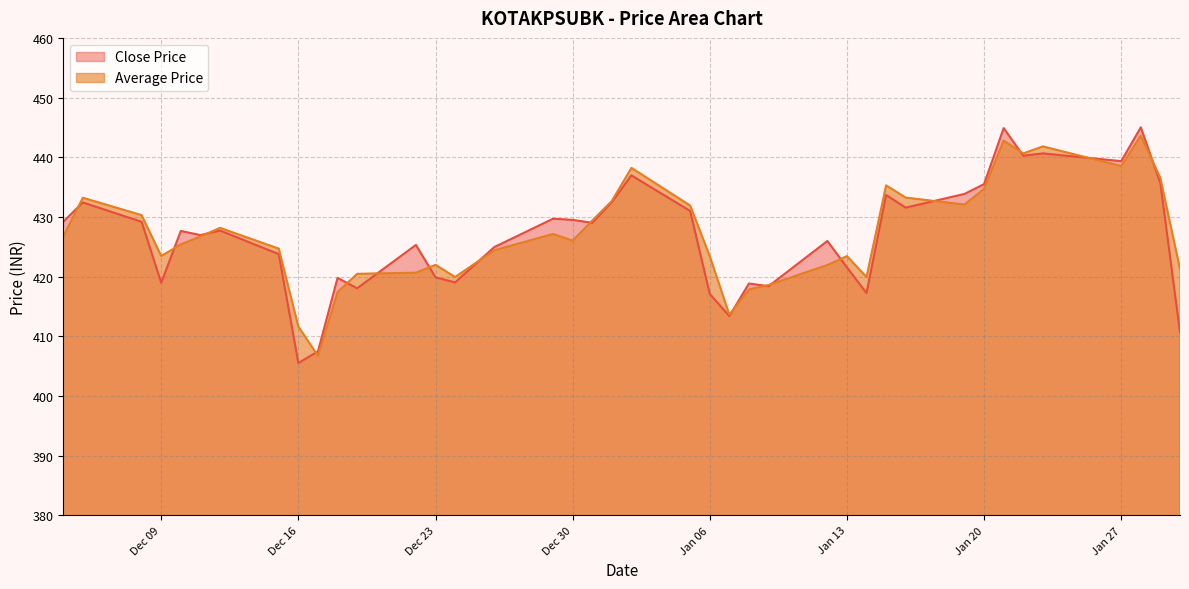

At which category does Close Price reach its first local valley?

Dec 09